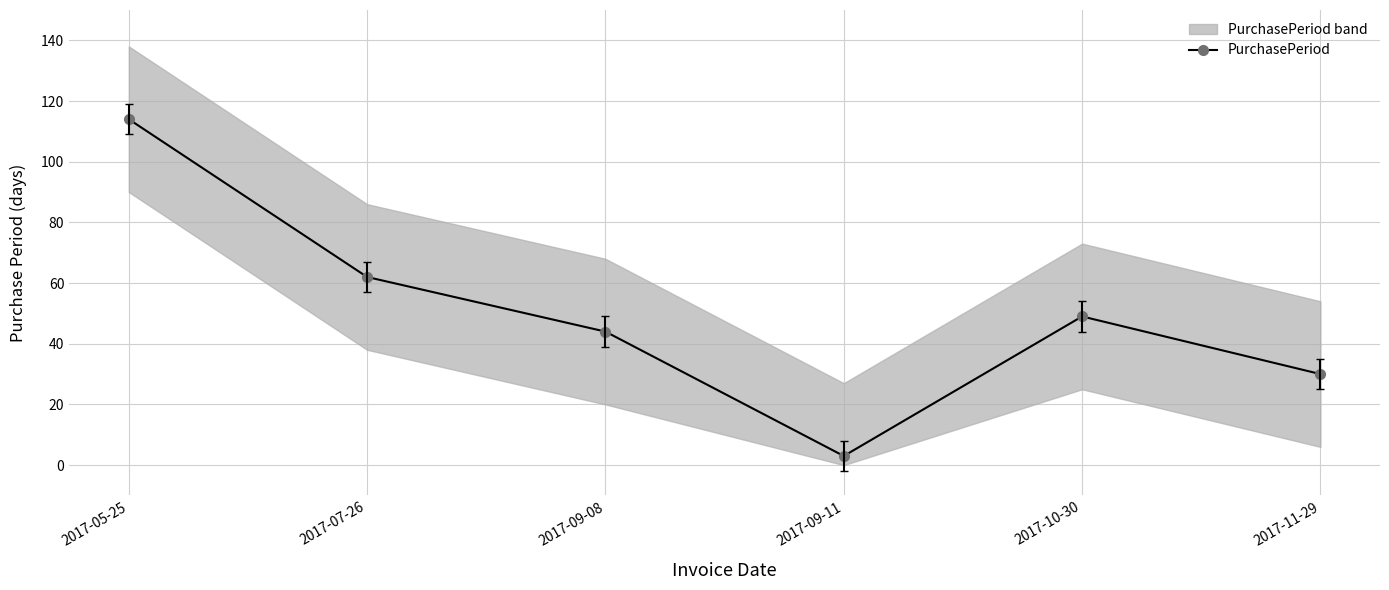

Rank the categories by value from lowest to highest.

2017-09-11, 2017-11-29, 2017-09-08, 2017-10-30, 2017-07-26, 2017-05-25